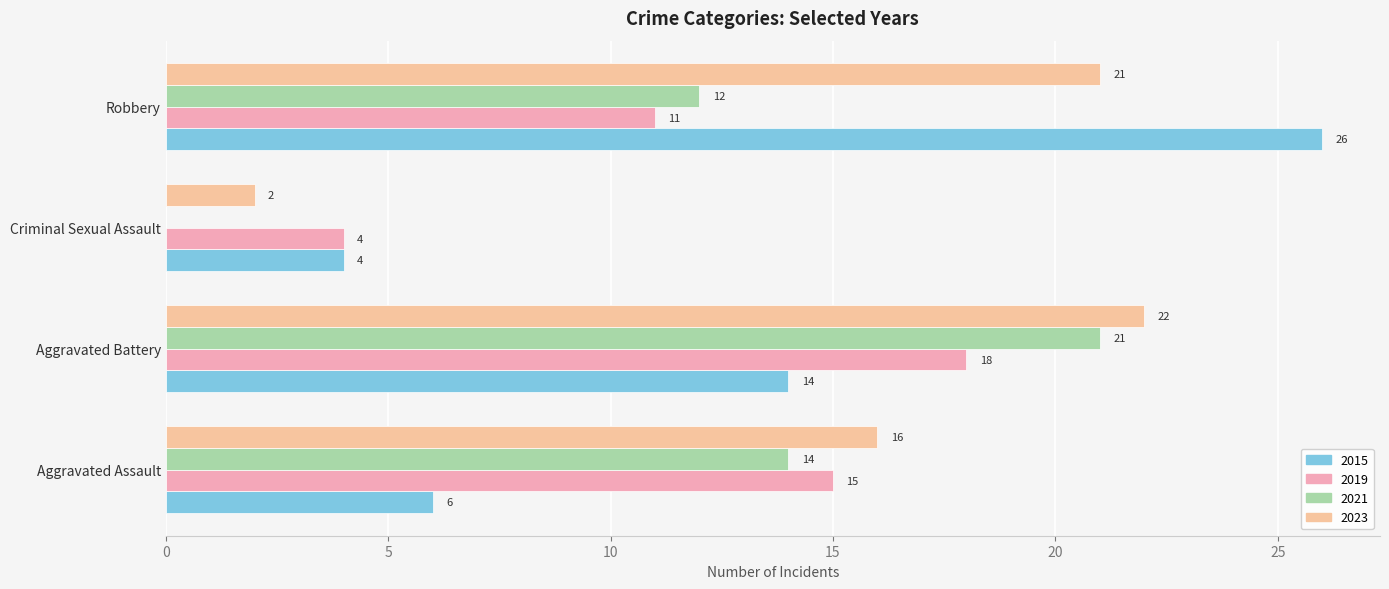

At which category does the chart reach its minimum across all series?

Criminal Sexual Assault